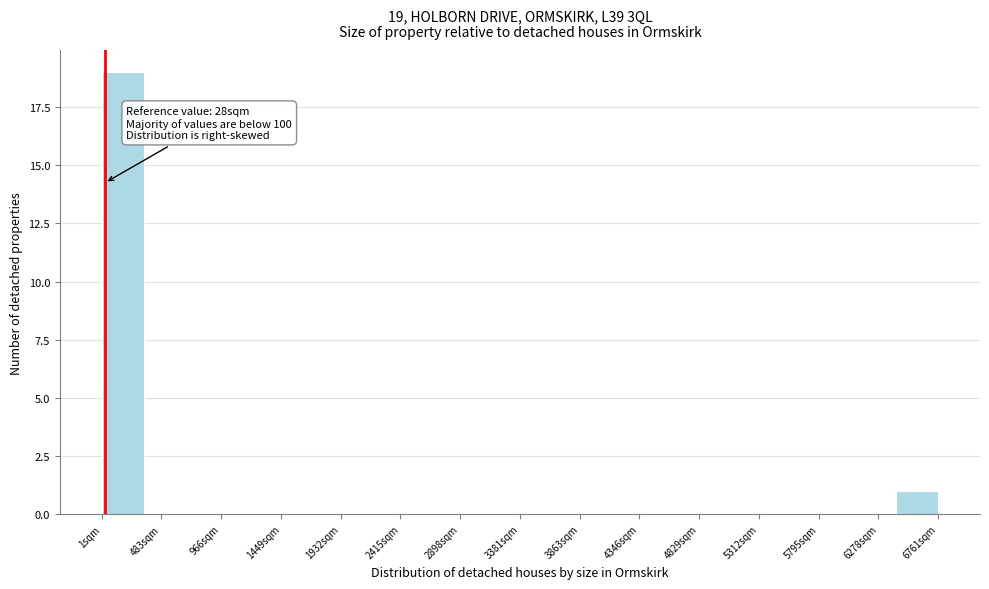

Over which range of the x-axis is the bar tallest?

0 to 350